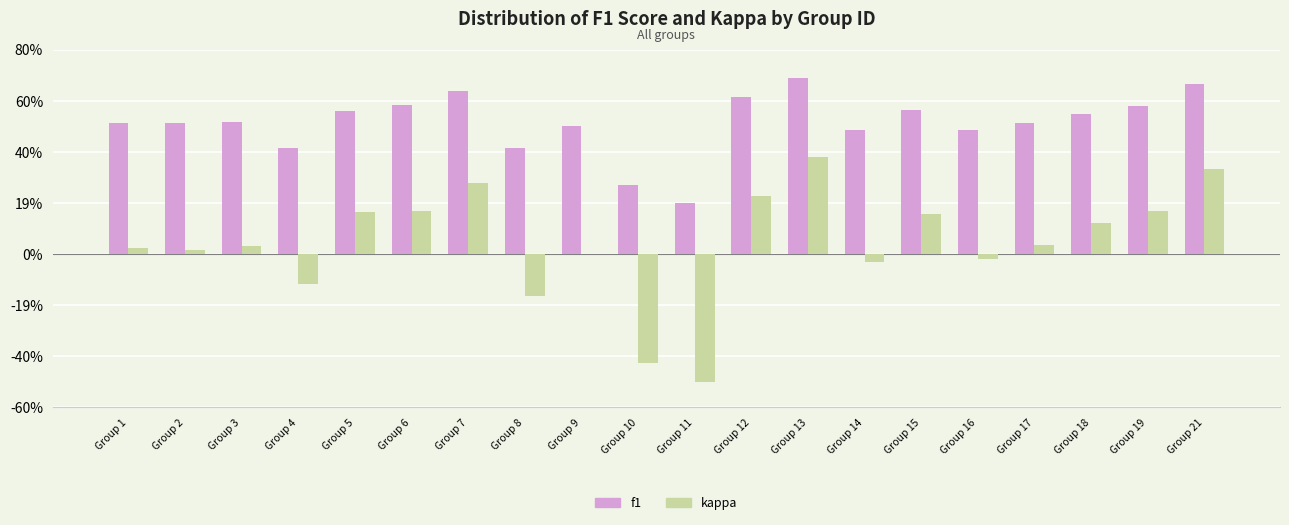

Which label corresponds to the largest value in the chart?

Group 13